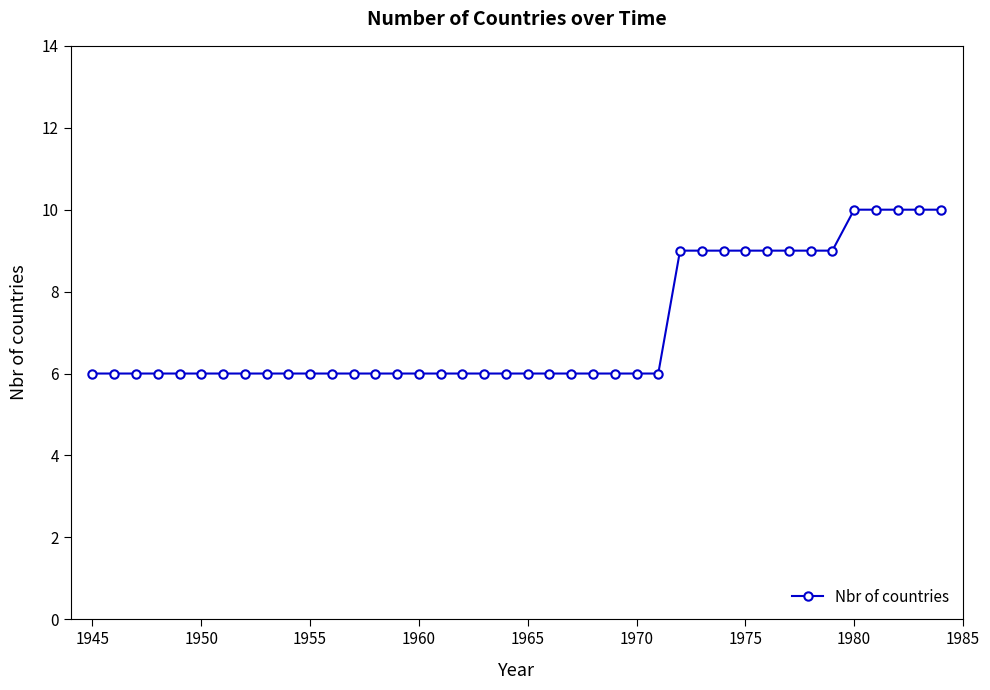

What is the difference between the maximum and minimum values?

4